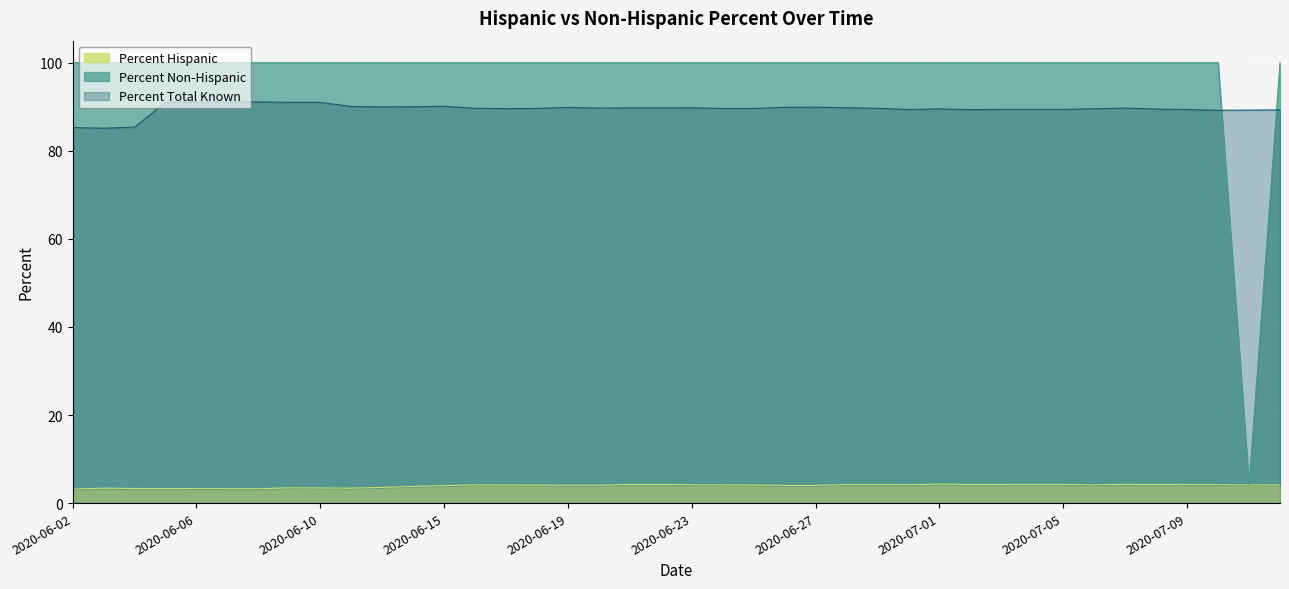

How many lines are shown in the chart?

3